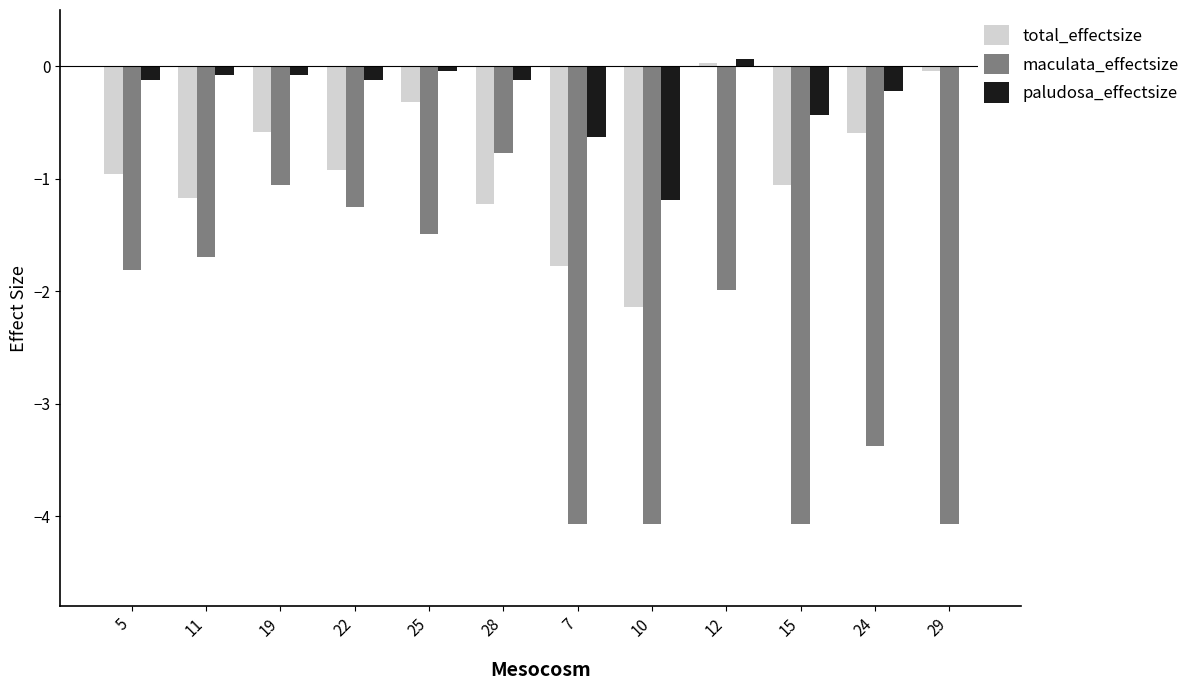

Is the value of paludosa_effectsize at 29 greater than the value of total_effectsize at 28?

Yes